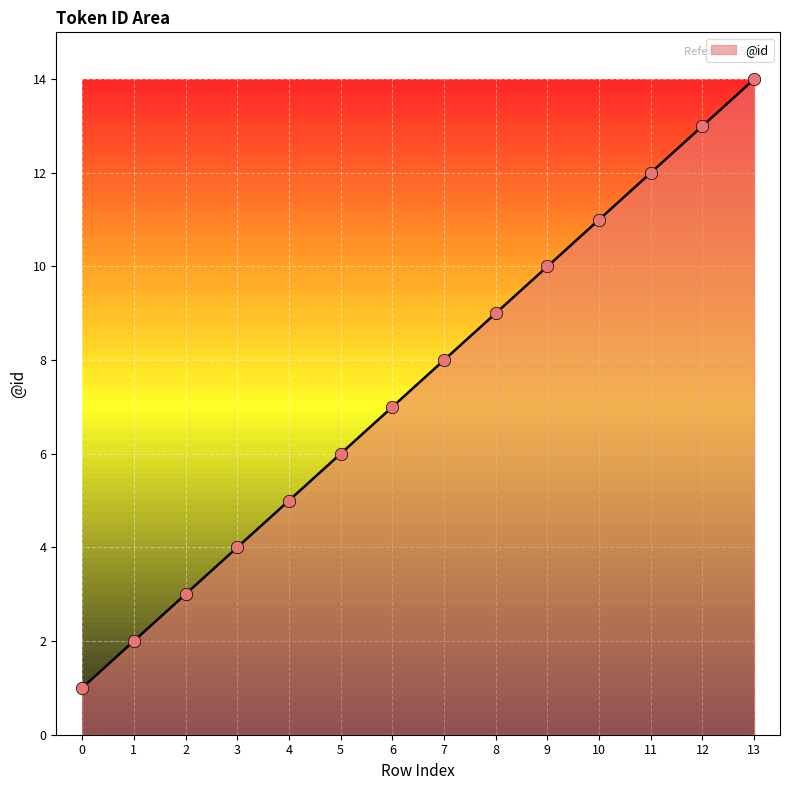

Between 2 and 8, which is larger?

8